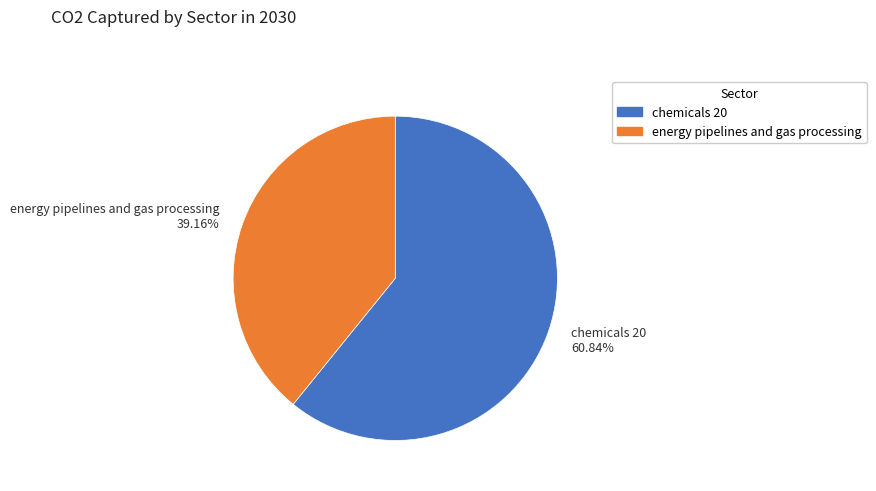

To the nearest percent, what percentage of the pie is chemicals 20?

61%